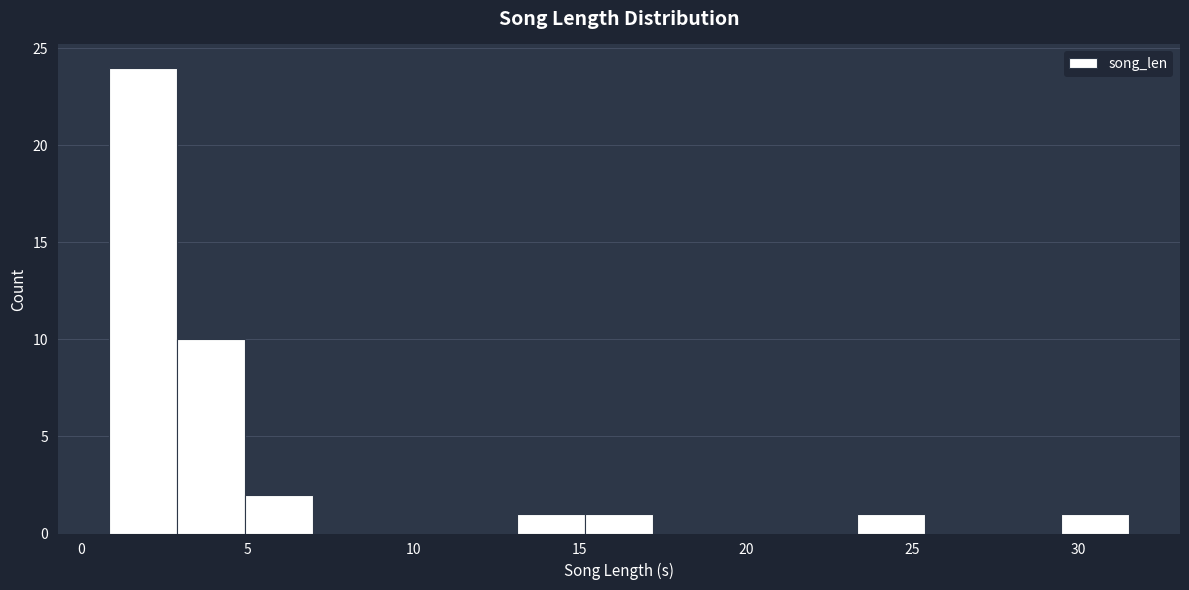

Over which range of the x-axis is the bar tallest?

1.0 to 3.0